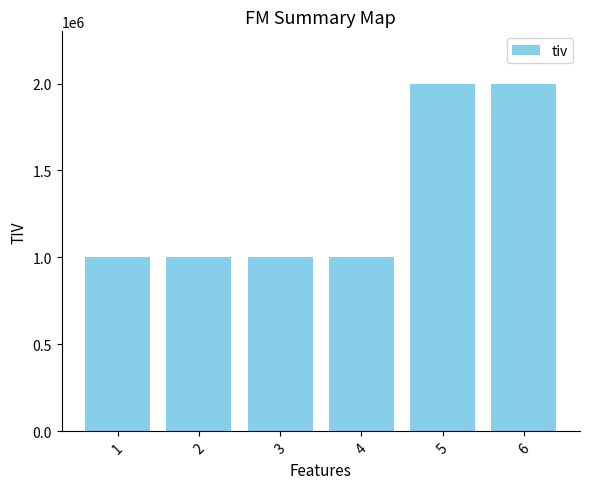

What is the maximum value shown in the chart?

2000000